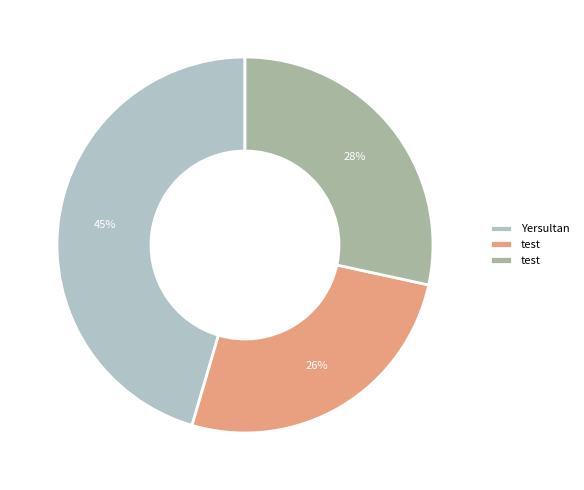

Is there any slice that represents more than half of the pie?

No